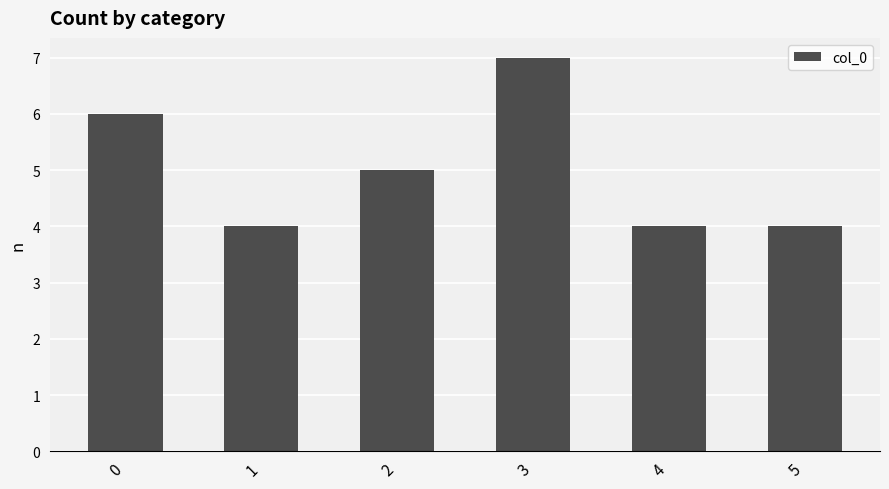

The value at 4 is 6. True or false?

False